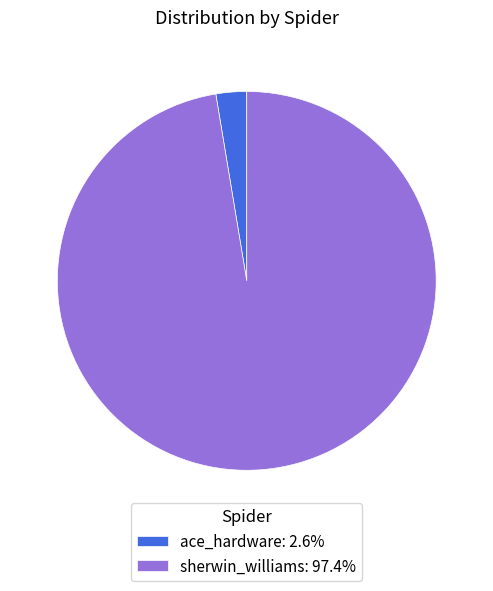

Rank the categories by value from highest to lowest.

sherwin_williams, ace_hardware